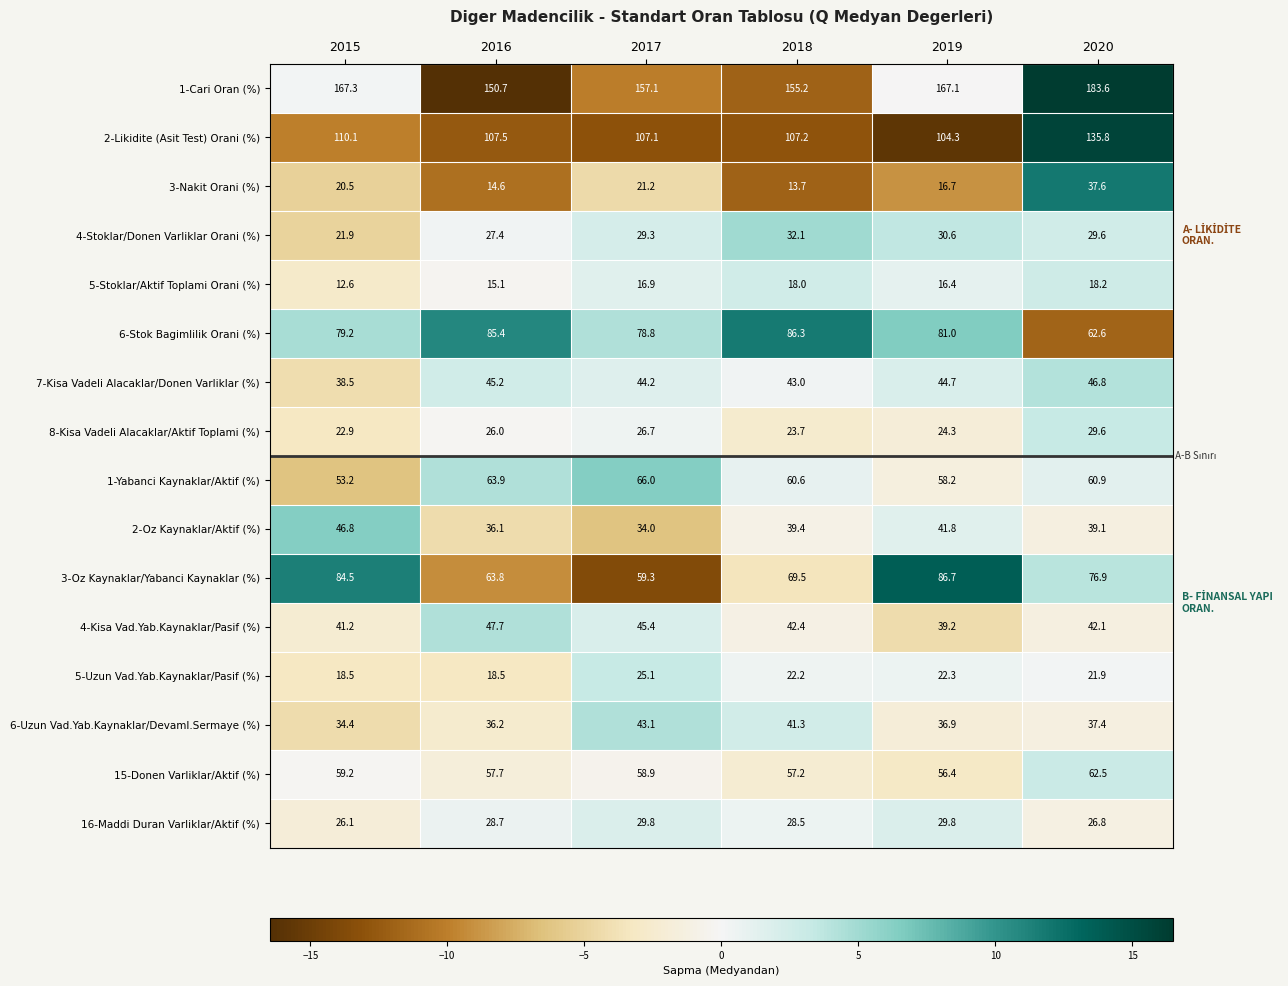

The value of 6-Stok Bagimlilik Orani (%) at 2018 is 128.6. True or false?

False